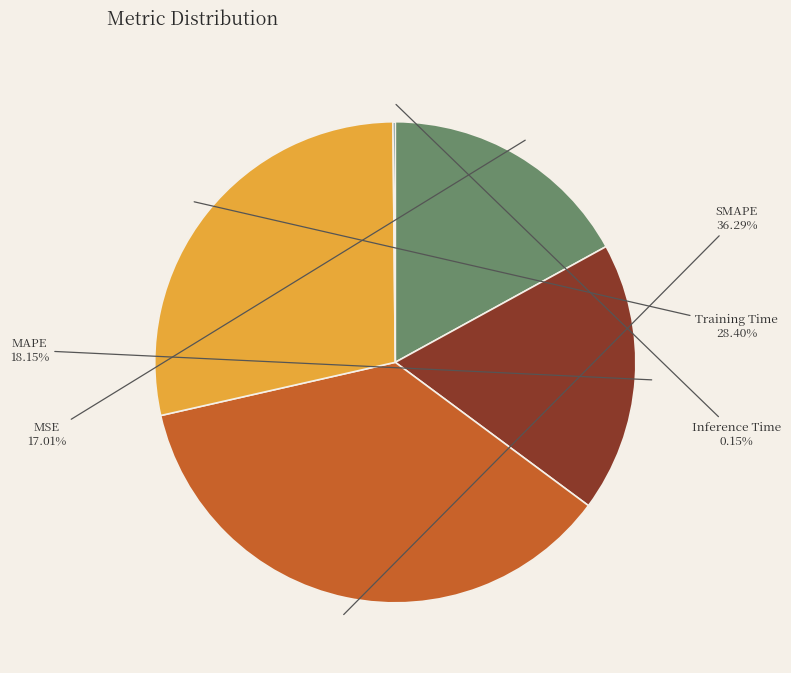

Is there any slice that represents more than half of the pie?

No